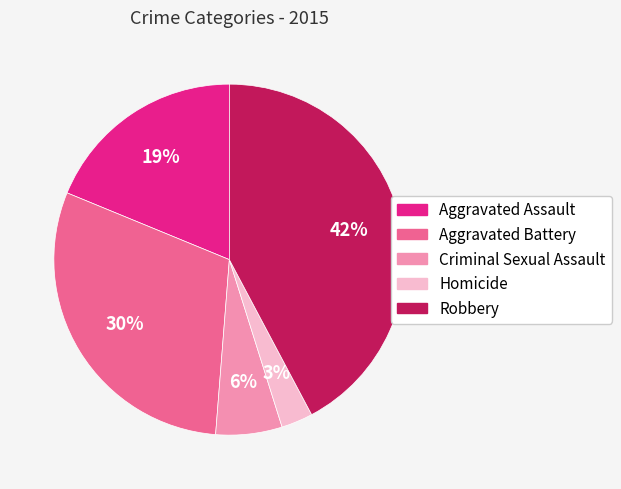

To the nearest percent, what is the average slice percentage?

20%